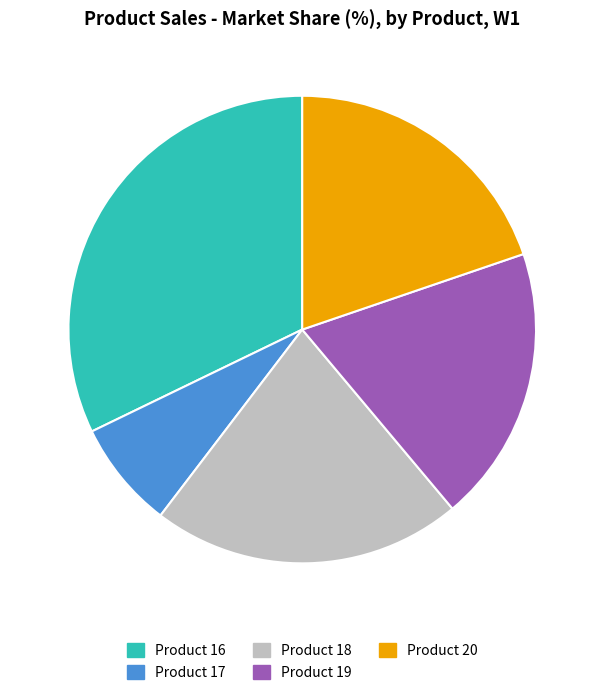

How many slices are in this pie chart?

5